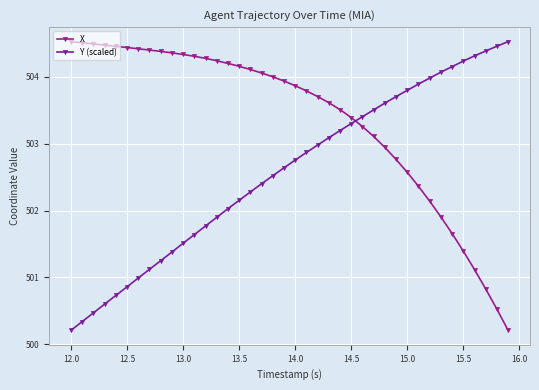

At how many categories does at least one series exceed 500?

40